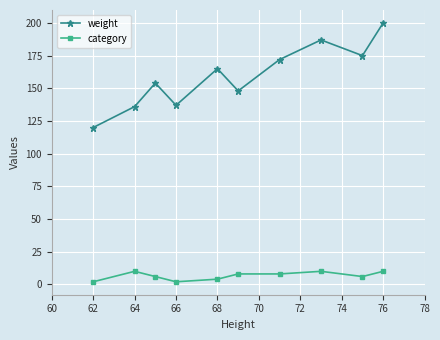

Reading right to left, list all the values displayed in this chart.

weight: 200	175	187	172	148	165	137	154	136	120
category: 10	6	10	8	8	4	2	6	10	2